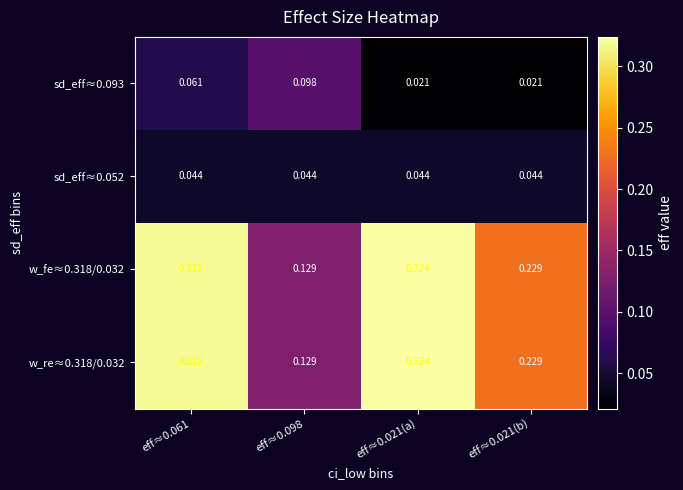

Is the value of sd_eff≈0.093 at eff≈0.098 greater than the value of w_re≈0.318/0.032 at eff≈0.021(a)?

No